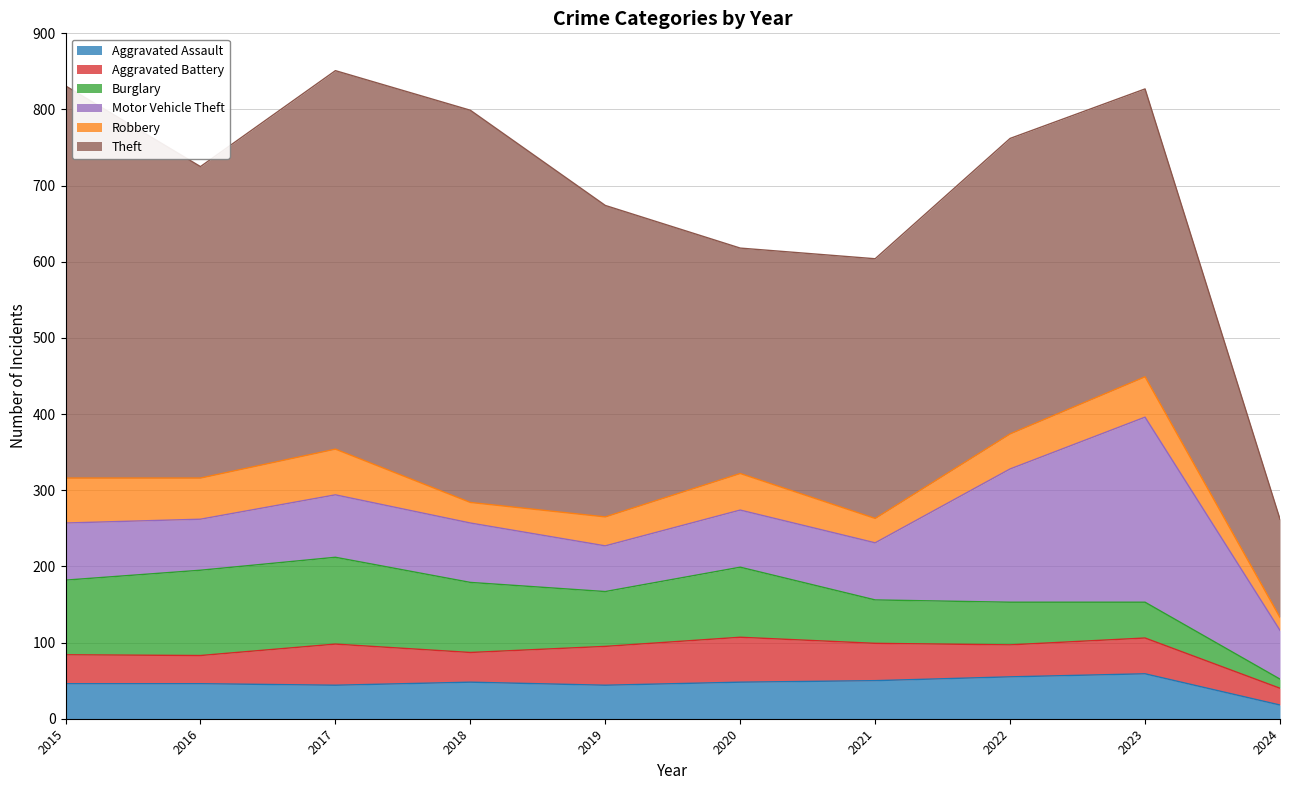

Reading right to left, transcribe all the data shown in this chart.

Aggravated Assault: 18	59	55	50	48	44	48	44	46	46
Aggravated Battery: 22	47	42	49	59	51	39	54	37	38
Burglary: 12	47	56	57	92	72	92	114	112	98
Motor Vehicle Theft: 64	243	175	75	75	60	78	82	67	75
Robbery: 17	53	46	32	48	38	27	60	54	59
Theft: 129	378	388	341	296	409	515	497	409	515